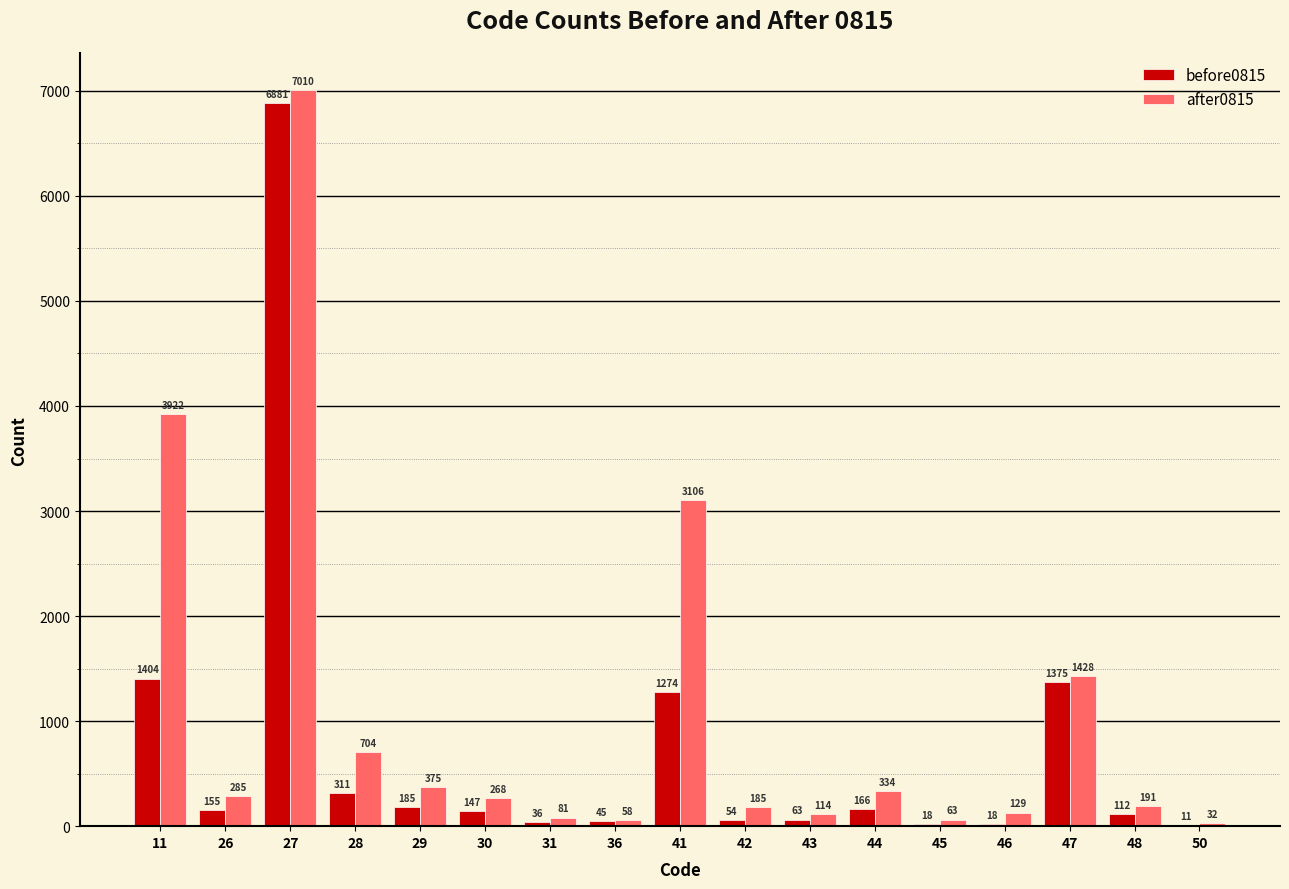

The value of after0815 at 43 is 114. True or false?

True